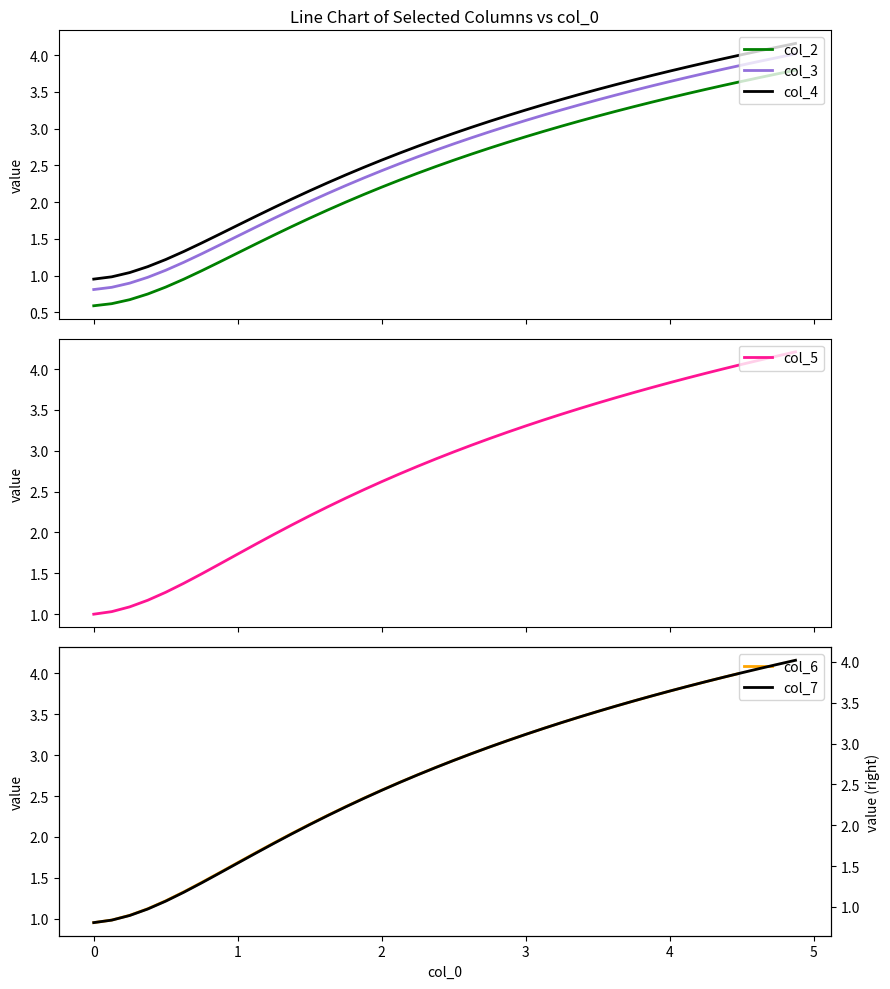

What is the value of the col_4 point at the 38th from the left?

4.1